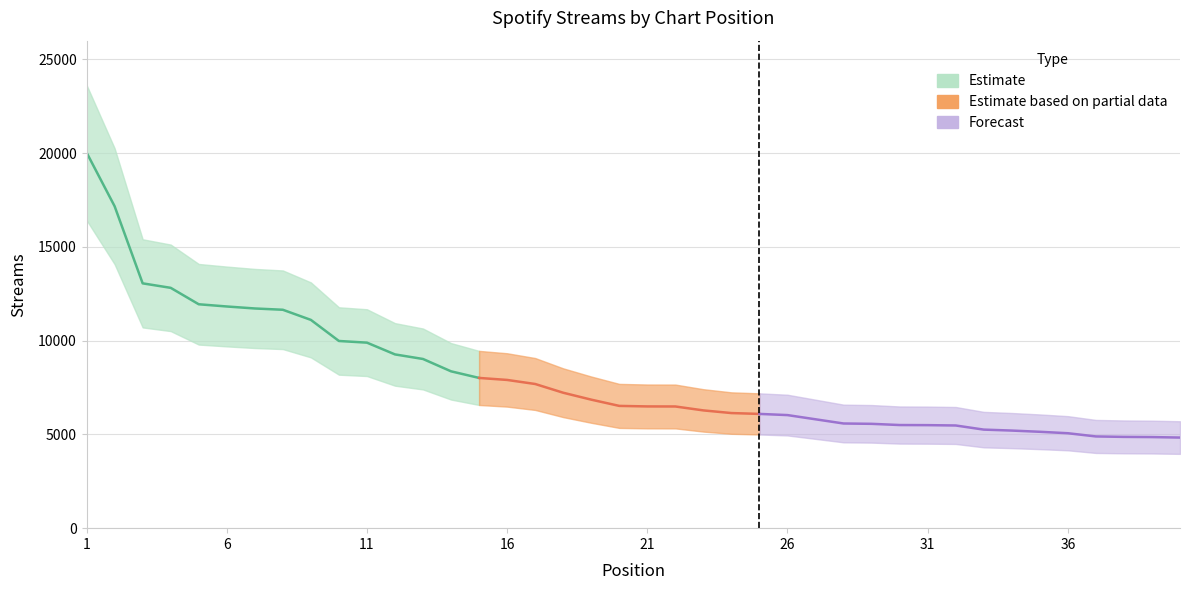

What is the value of the 36th point from the left?

5061